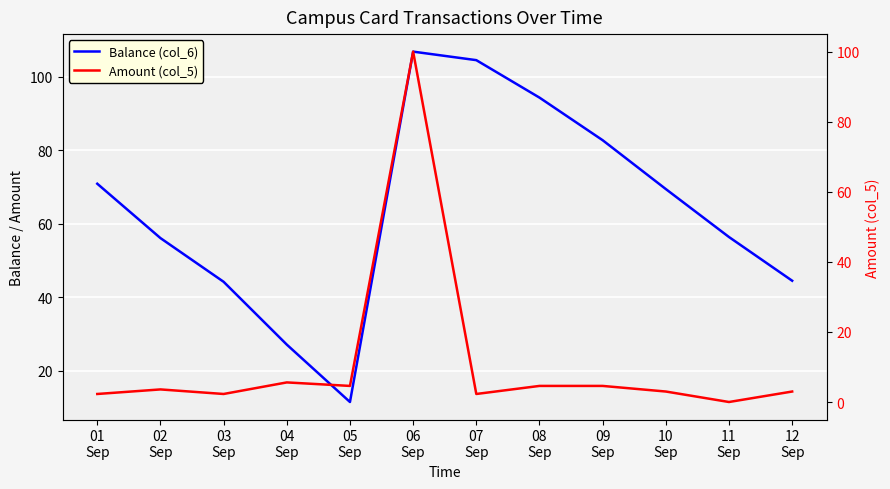

True or false: Amount (col_5) has more than 2 interior local peaks.

True